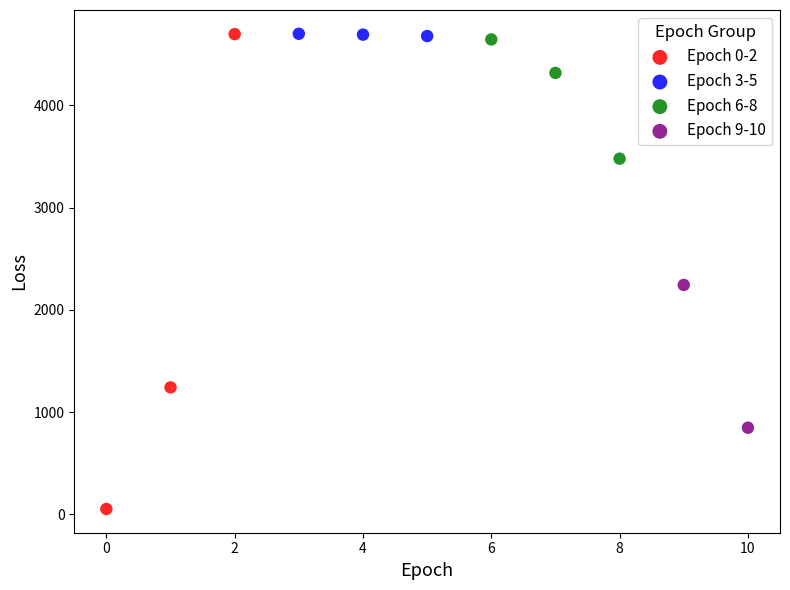

What are all the series names shown in the legend?

Epoch 0-2, Epoch 3-5, Epoch 6-8, Epoch 9-10